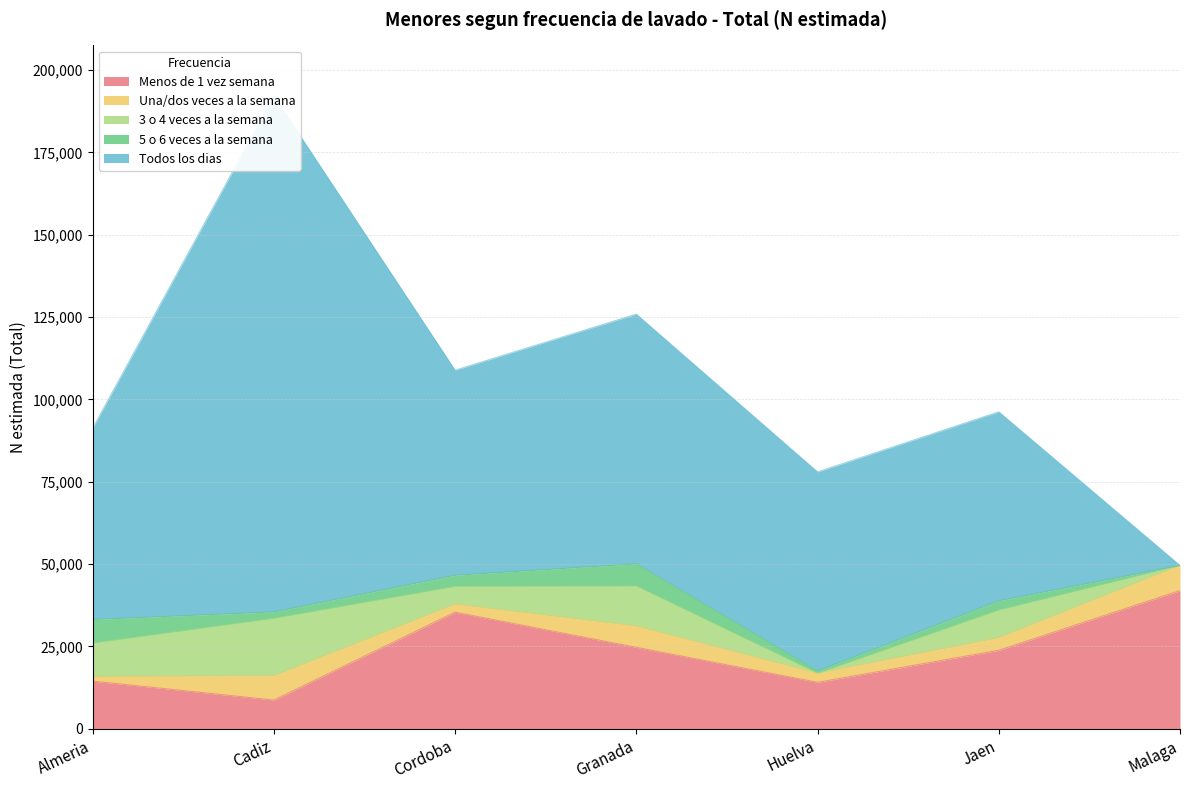

Is it true that Menos de 1 vez semana equals 24732 at Granada?

True